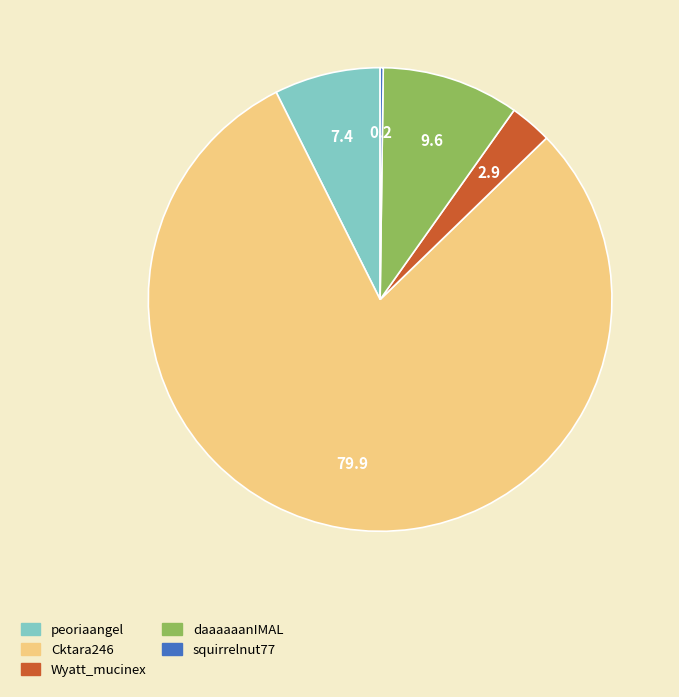

The daaaaaanIMAL slice represents 10% of the pie. True or false?

True